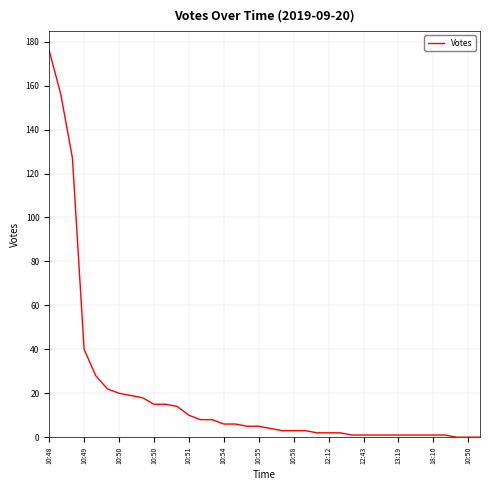

Does the chart have visible grid lines?

Yes